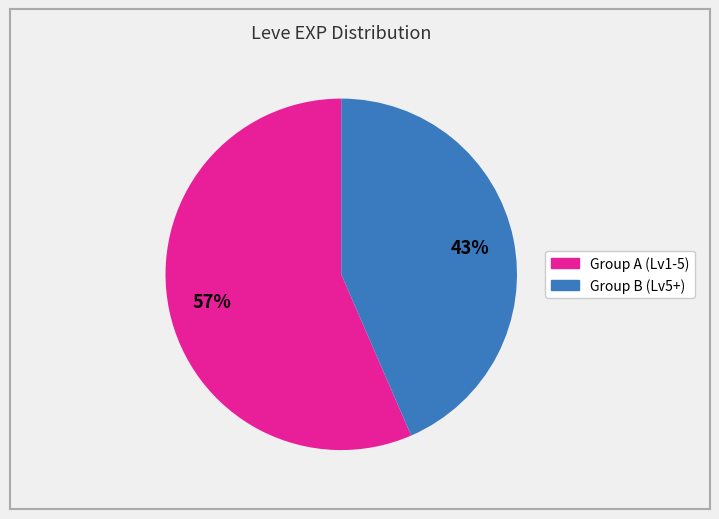

To the nearest percent, what is the average slice percentage?

50%